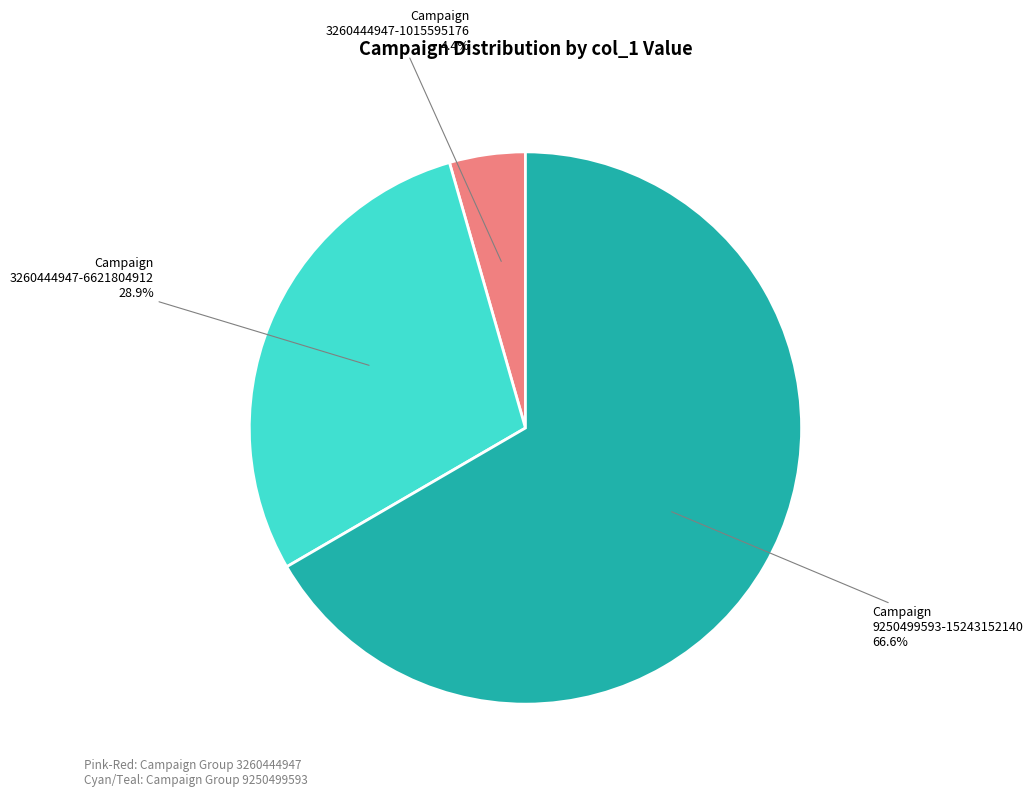

Does Campaign 9250499593-15243152140 represent more than half of the total?

Yes